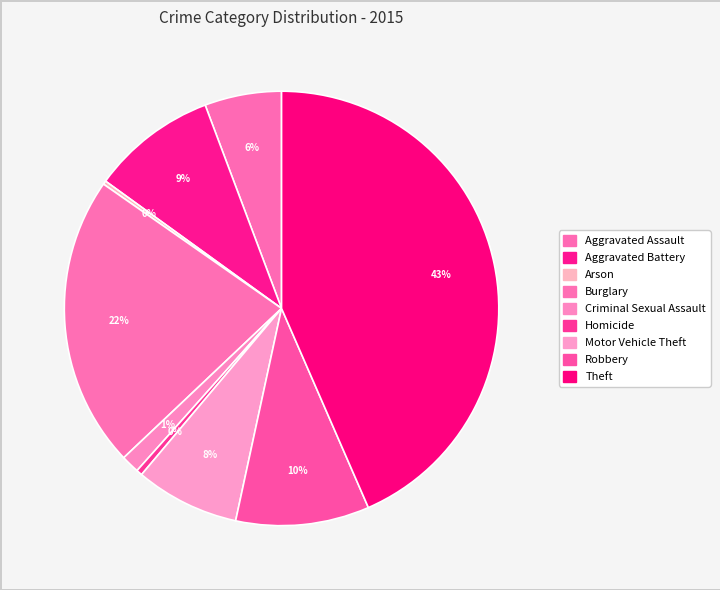

Rank the categories by value from highest to lowest.

Theft, Burglary, Robbery, Aggravated Battery, Motor Vehicle Theft, Aggravated Assault, Criminal Sexual Assault, Homicide, Arson